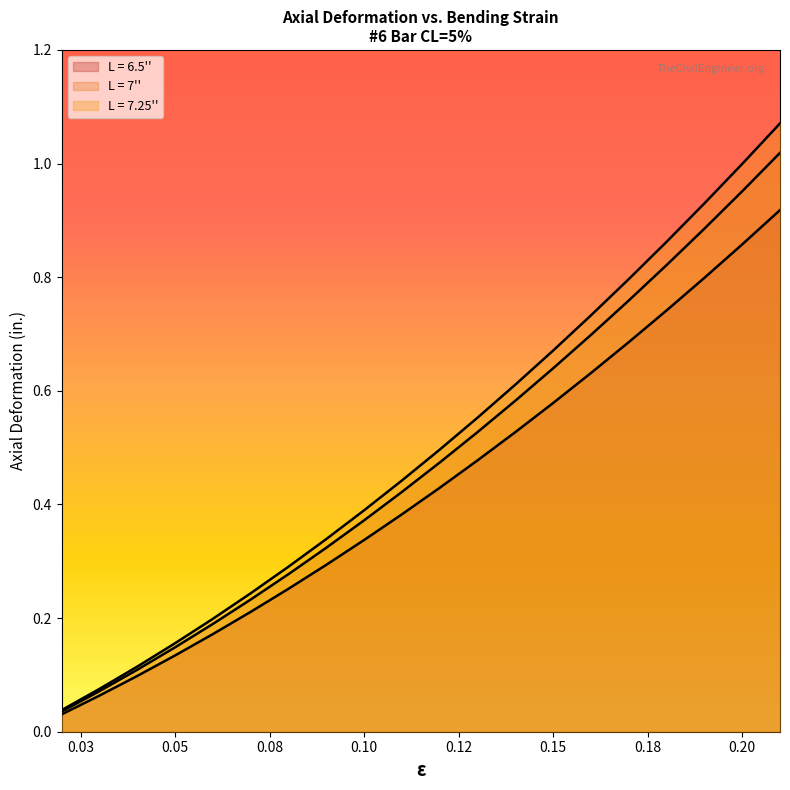

How many lines are shown in the chart?

3